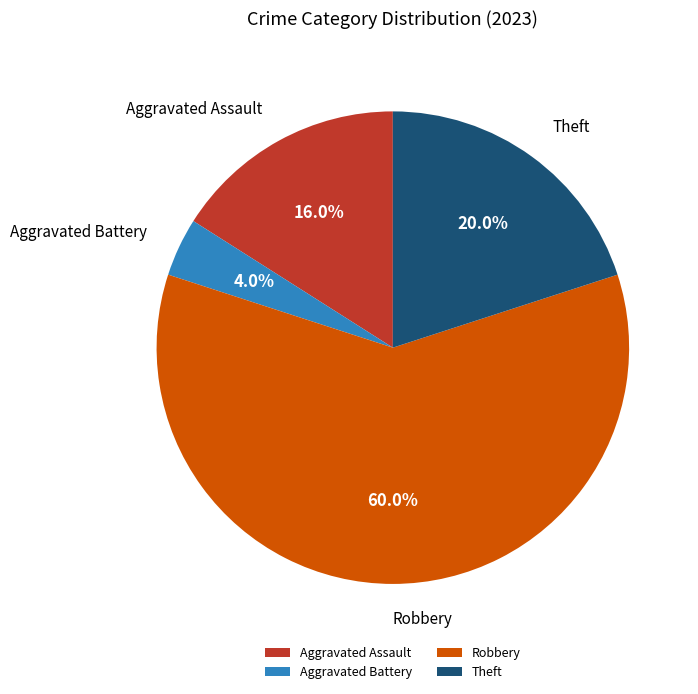

Between Aggravated Assault and Aggravated Battery, which is larger?

Aggravated Assault